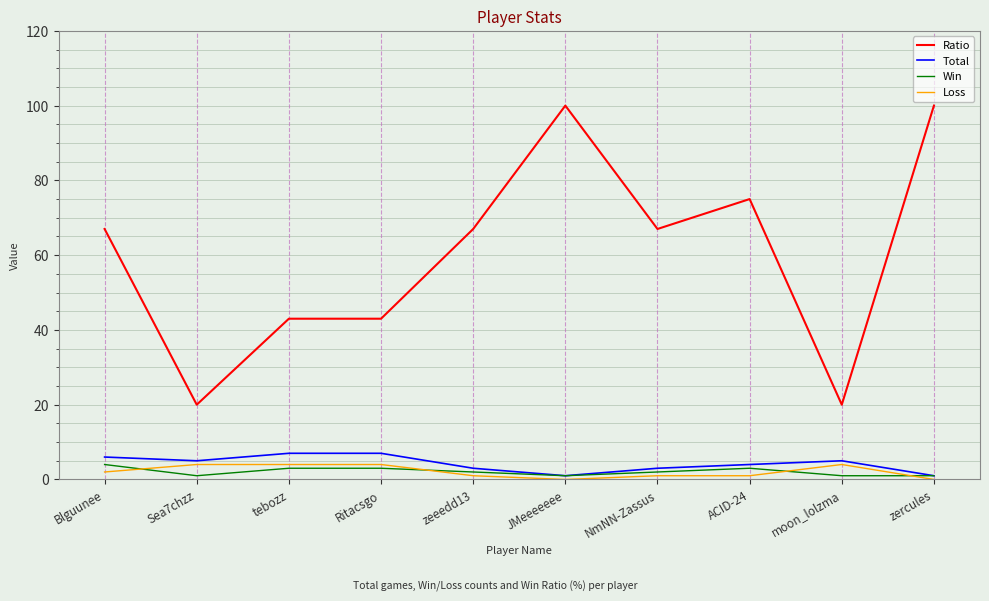

True or false: Ratio and Loss intersect in this chart.

False